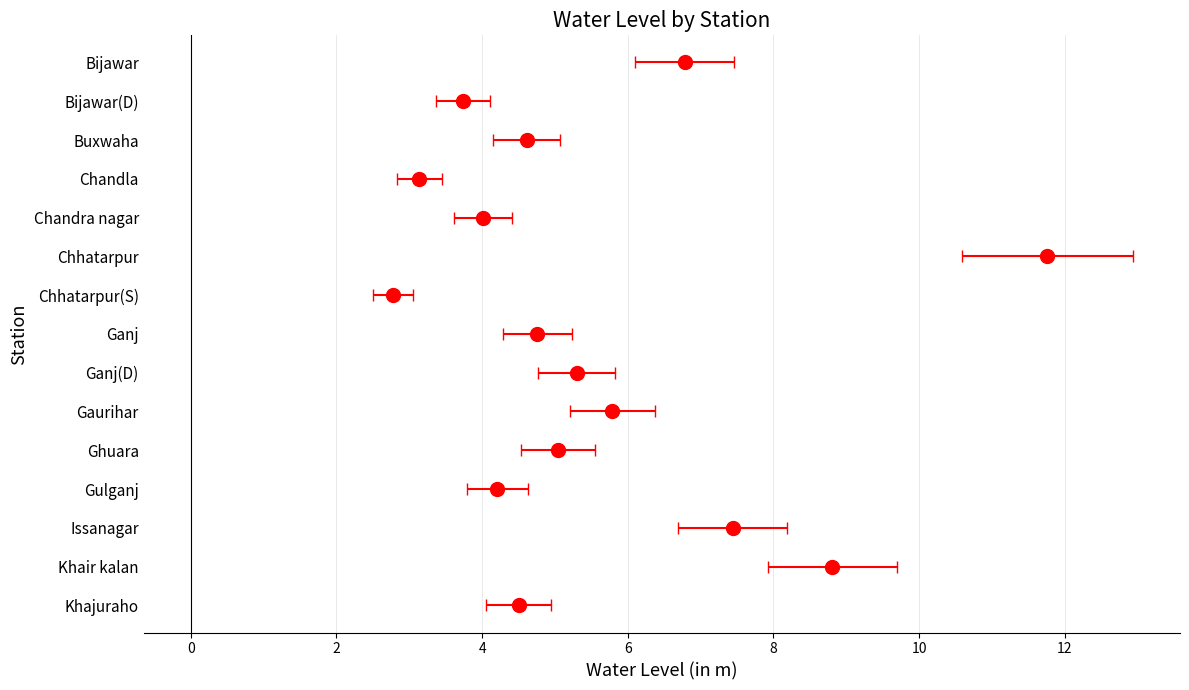

How many bars are there in total?

15